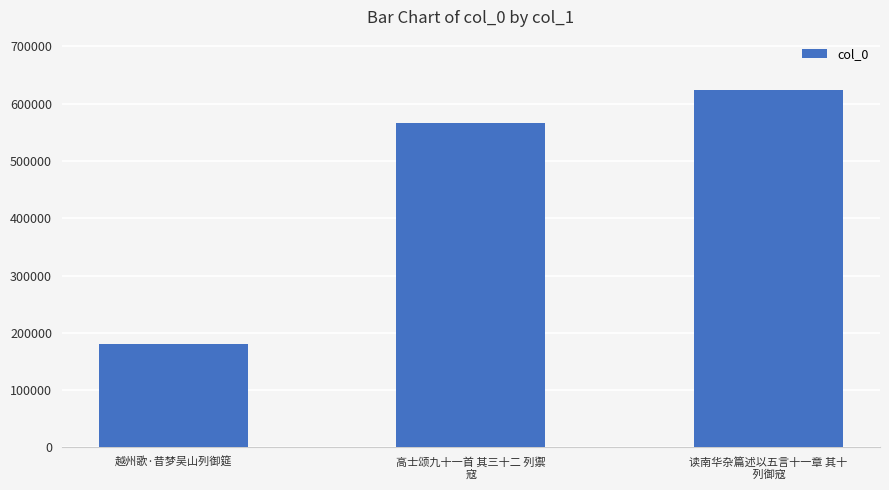

Reading right to left, what are all the values shown in this chart?

读南华杂篇述以五言十一章 其十
 列御寇=623276	高士颂九十一首 其三十二 列禦
寇=565526	越州歌·昔梦吴山列御筵=181286